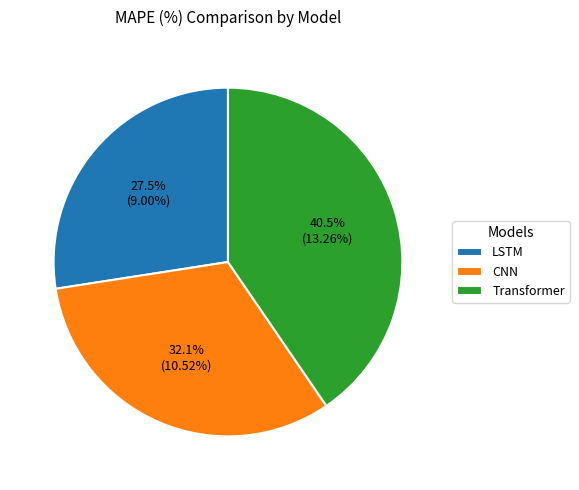

Which slice is the smallest?

LSTM